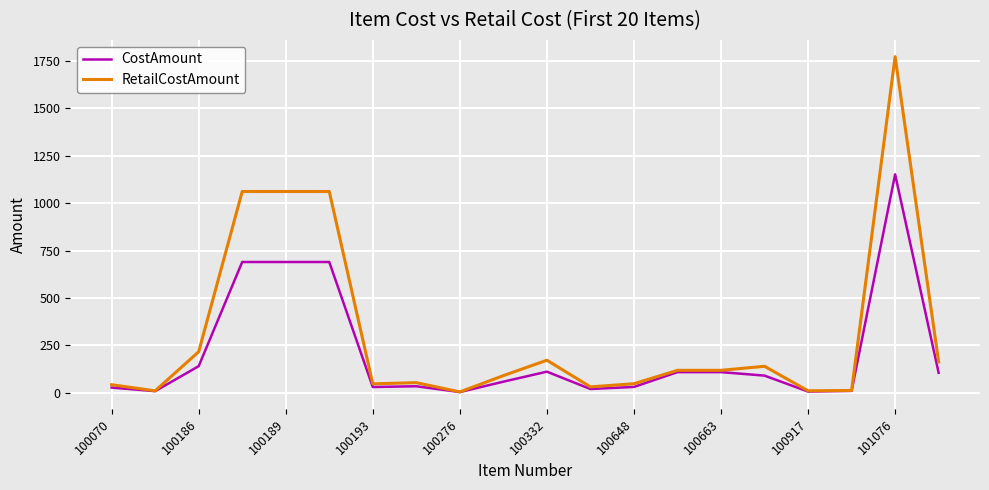

What is the maximum value shown in the chart?

1770.9